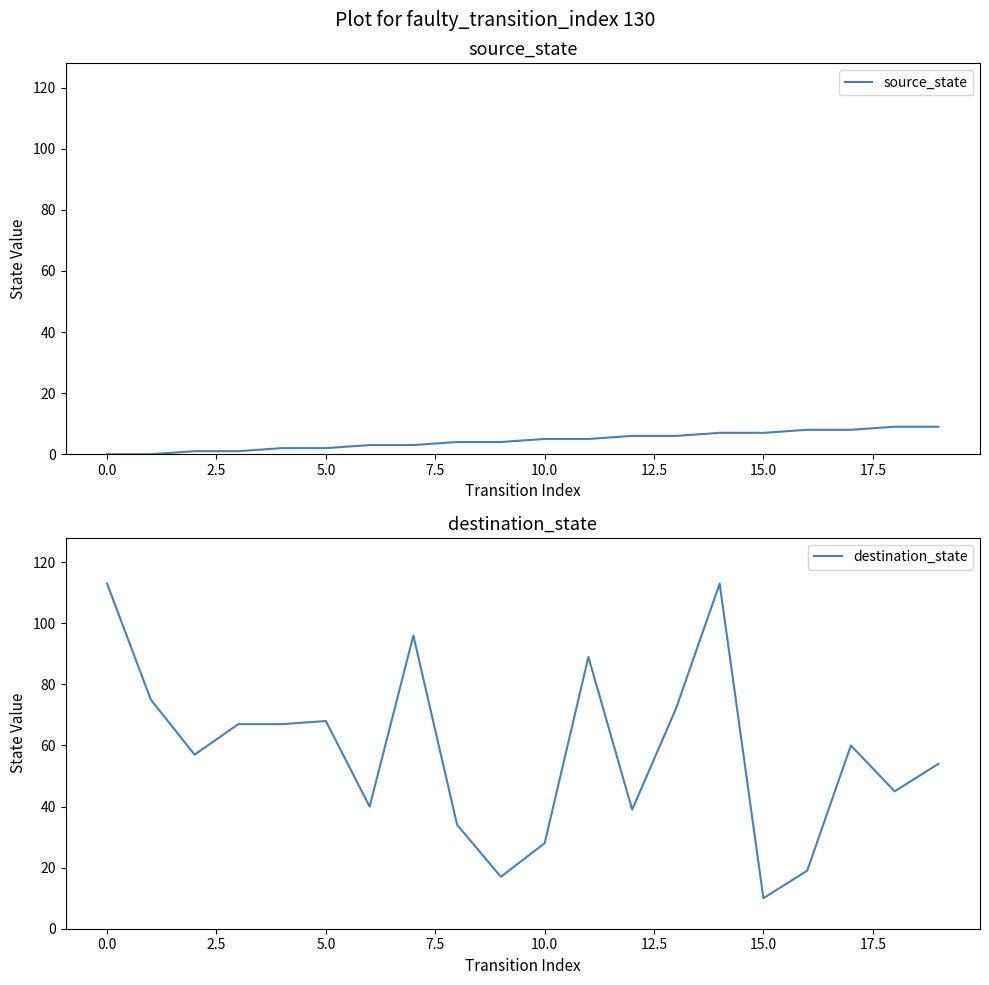

Between 15 and 11, which is larger?

15